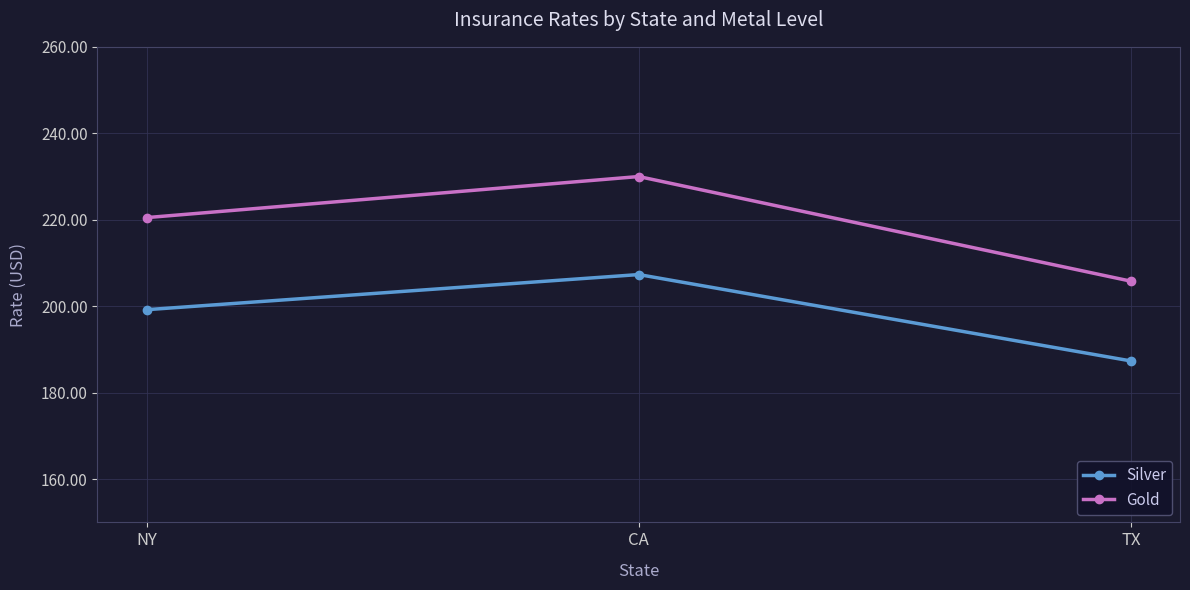

Which series changed the most between NY and TX?

Gold